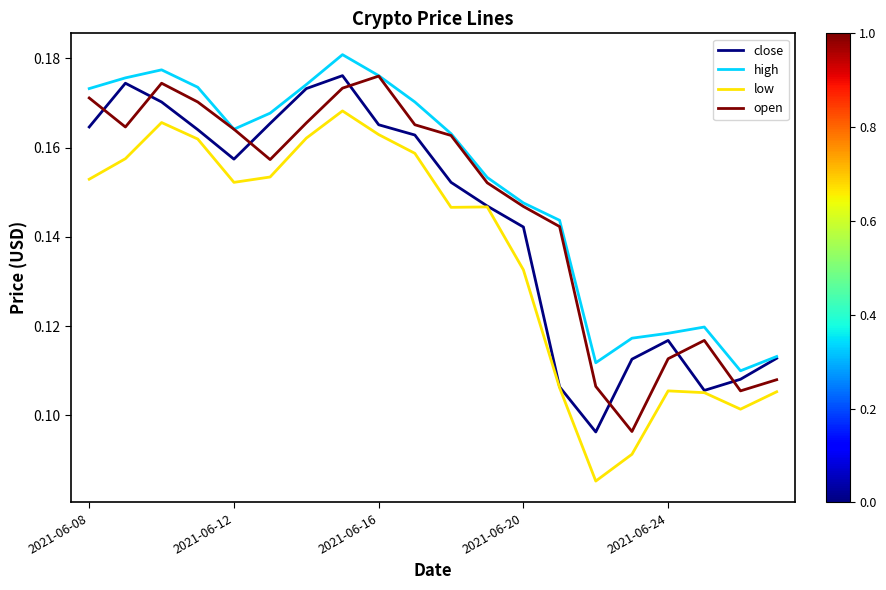

Rank the series by their average value, from lowest to highest.

low, close, open, high